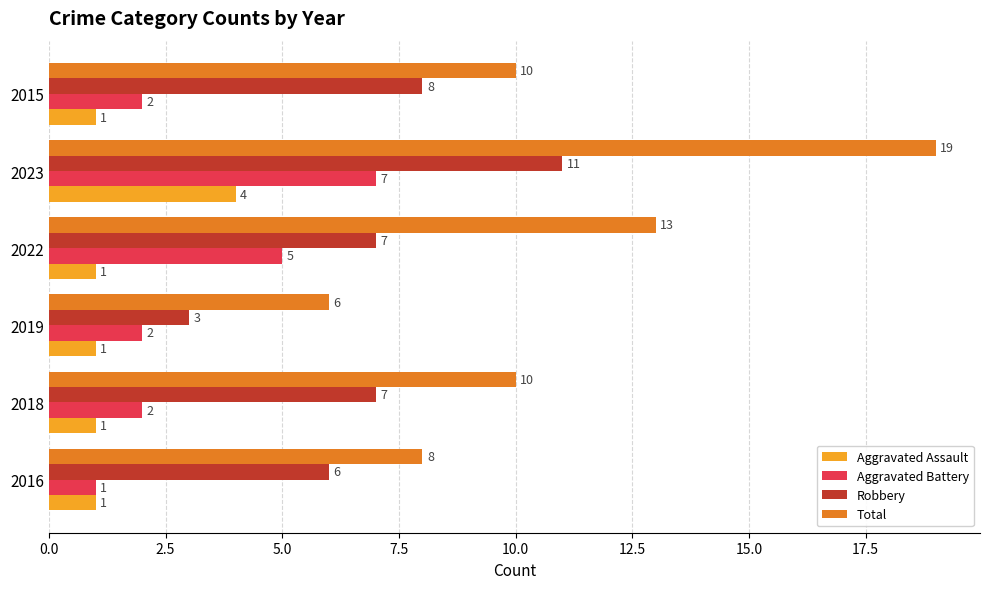

Which series has the largest total across all categories?

Total